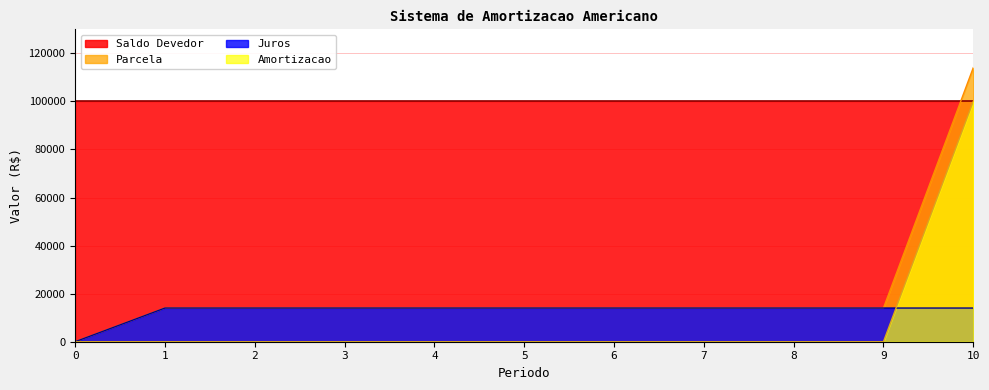

True or false: Juros and Amortizacao cross at least once.

True